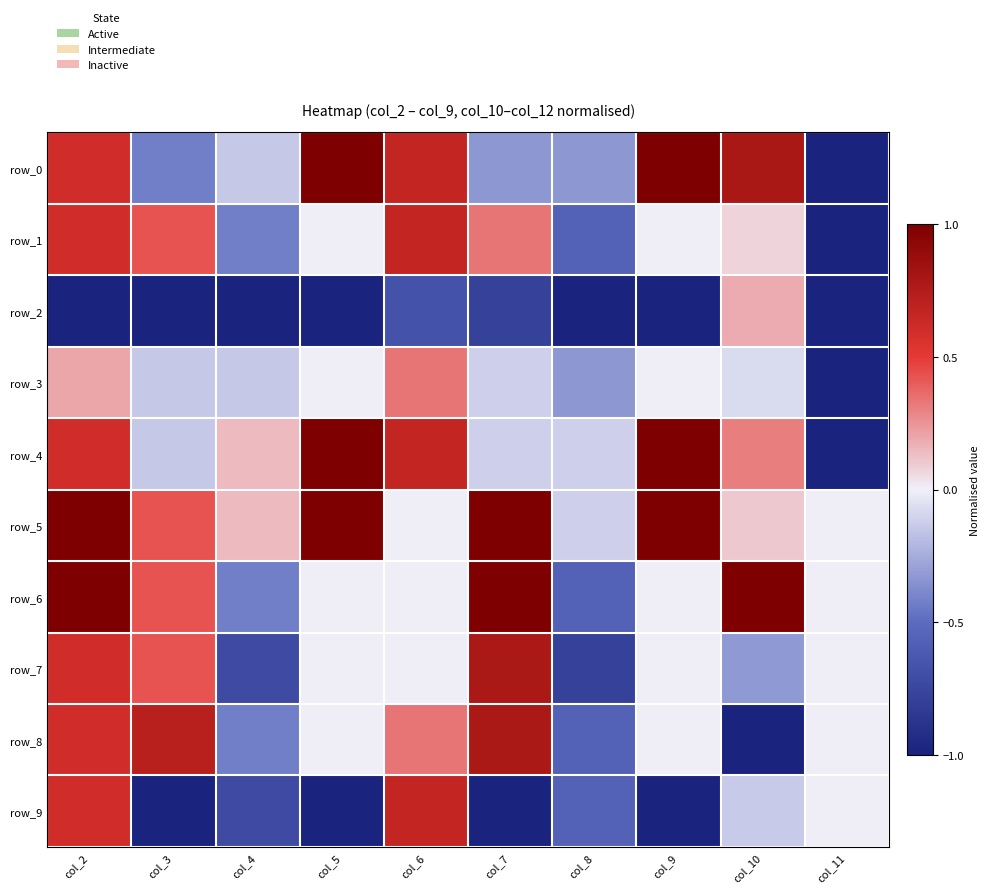

What is the total value across all series at col_2?

4.8